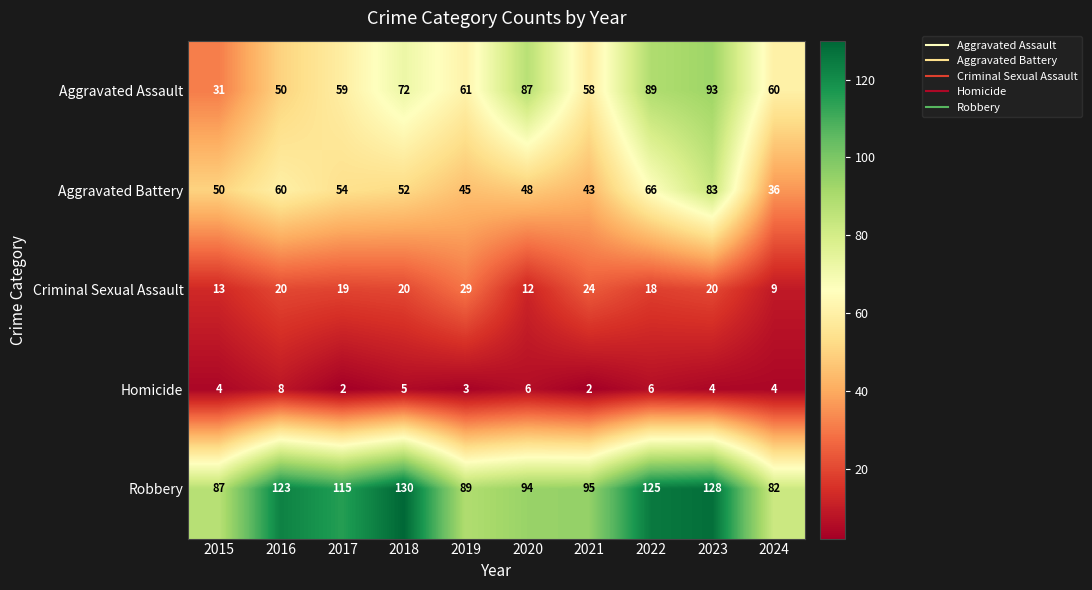

What is the spread (max minus min) of values at 2022?

119